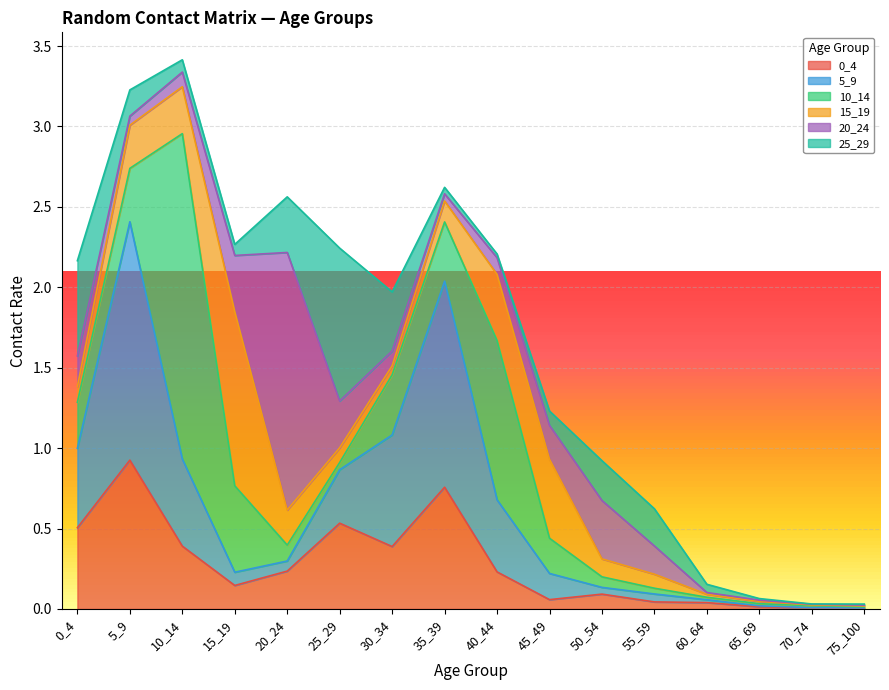

Which series changed the most between 30_34 and 55_59?

5_9